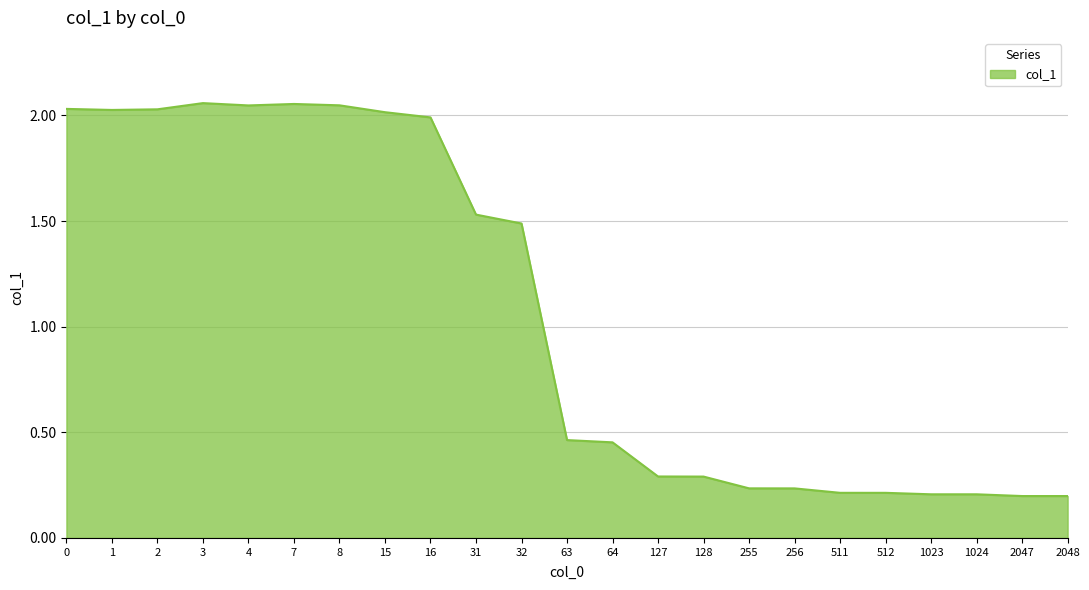

What is the difference between the second highest and second lowest values?

1.9